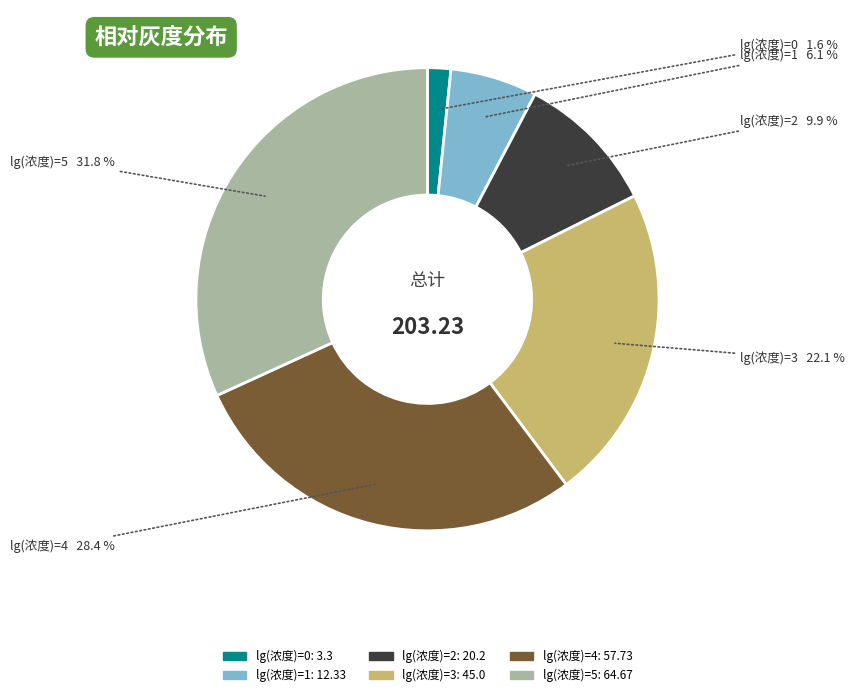

How many segments does this pie chart have?

6